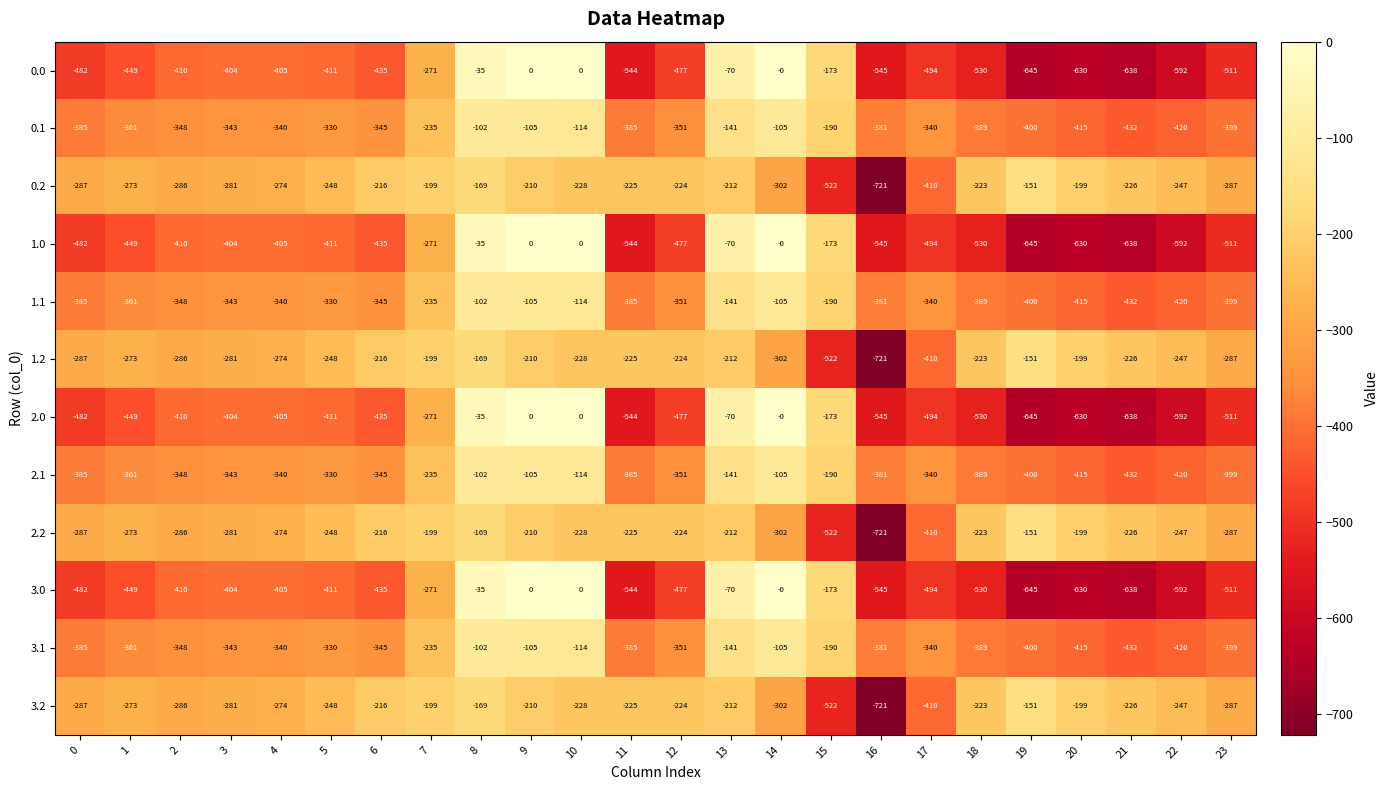

Where is 0.0 nearest to the value -322?

7